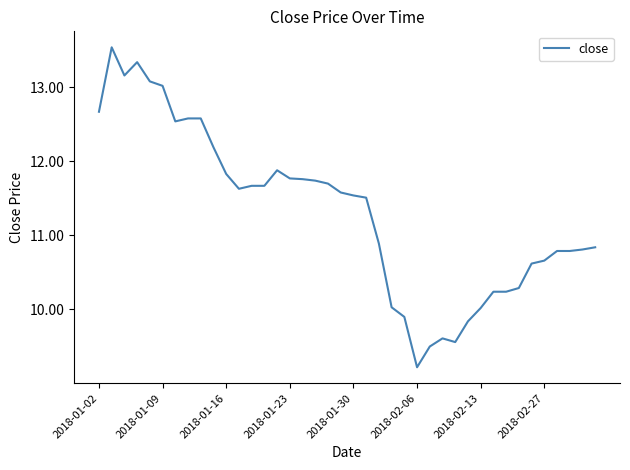

How many distinct data groups are displayed?

1